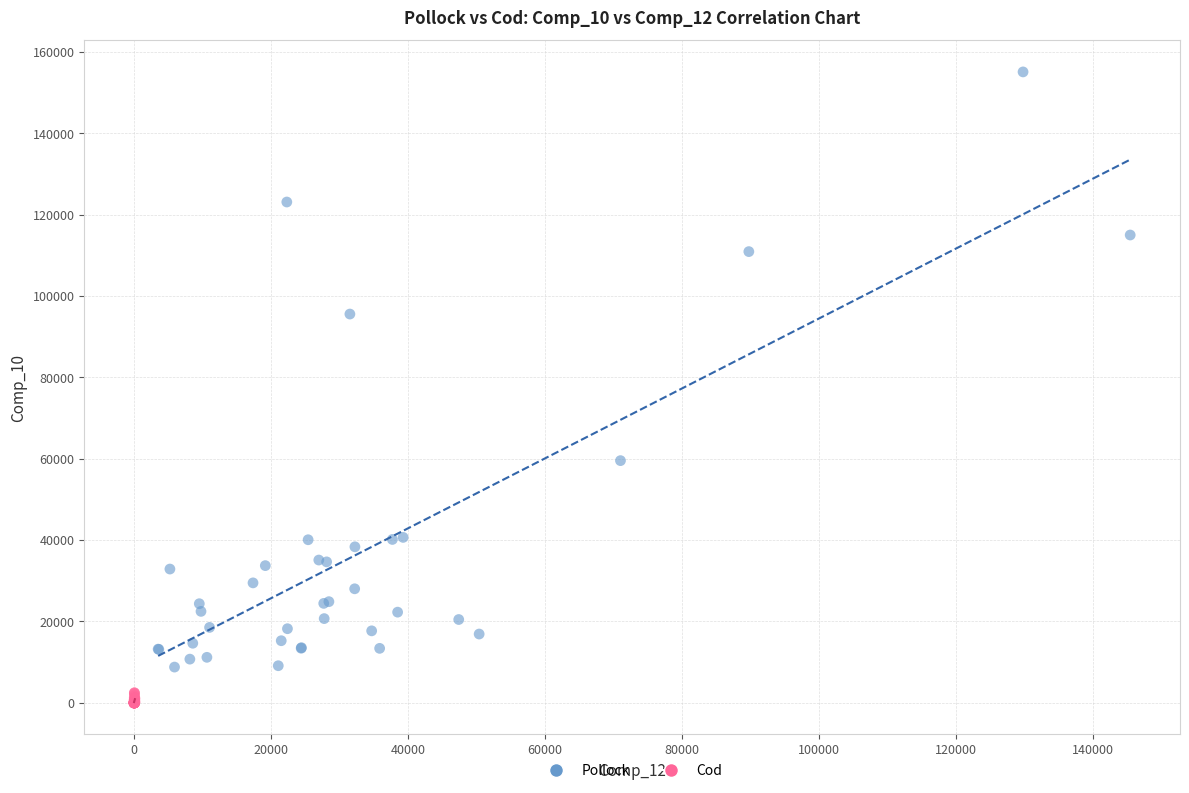

Which series contains the highest Y value?

Pollock